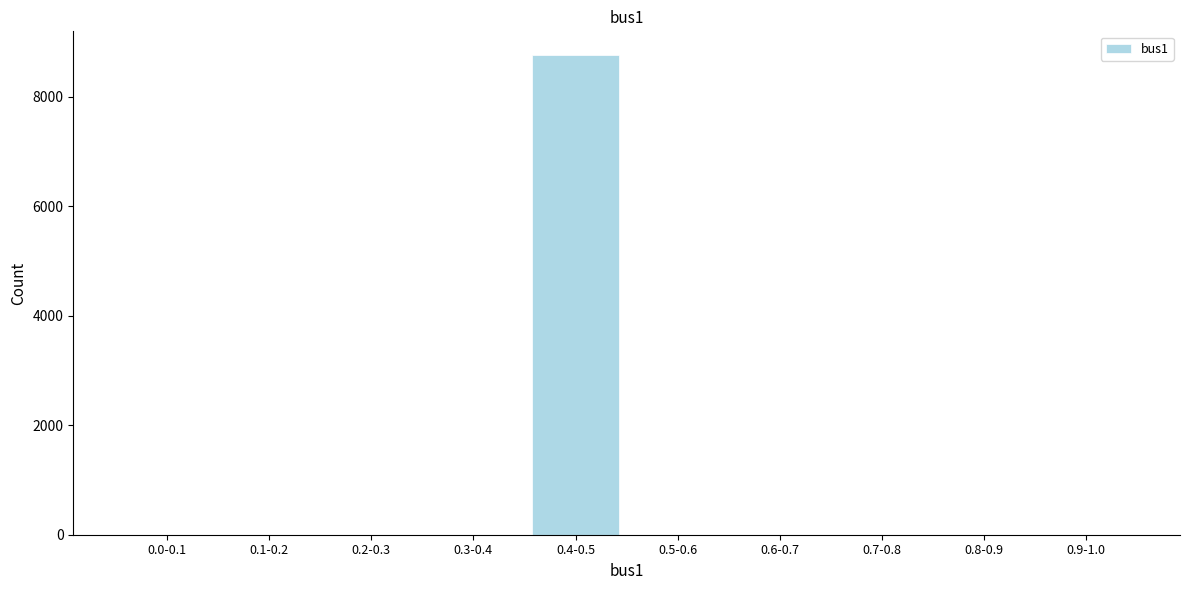

Reading left to right, what are all the values shown in this chart?

0.0-0.1=0	0.1-0.2=0	0.2-0.3=0	0.3-0.4=0	0.4-0.5=8760	0.5-0.6=0	0.6-0.7=0	0.7-0.8=0	0.8-0.9=0	0.9-1.0=0